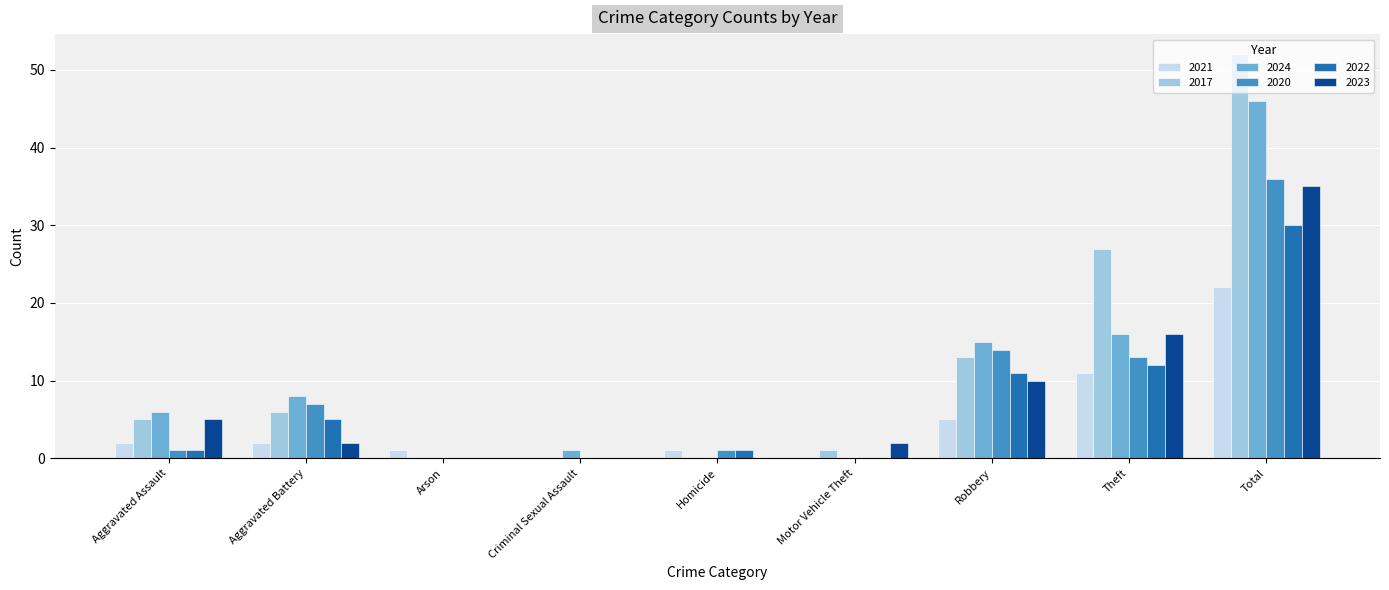

What is the maximum value shown in the chart?

52